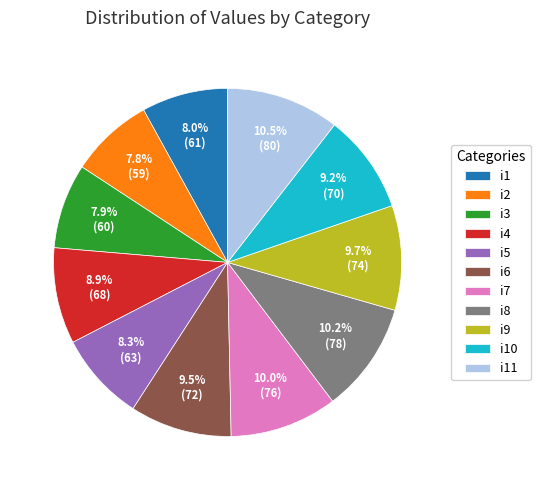

To the nearest percent, what is the difference between the largest and smallest slice percentages?

3%